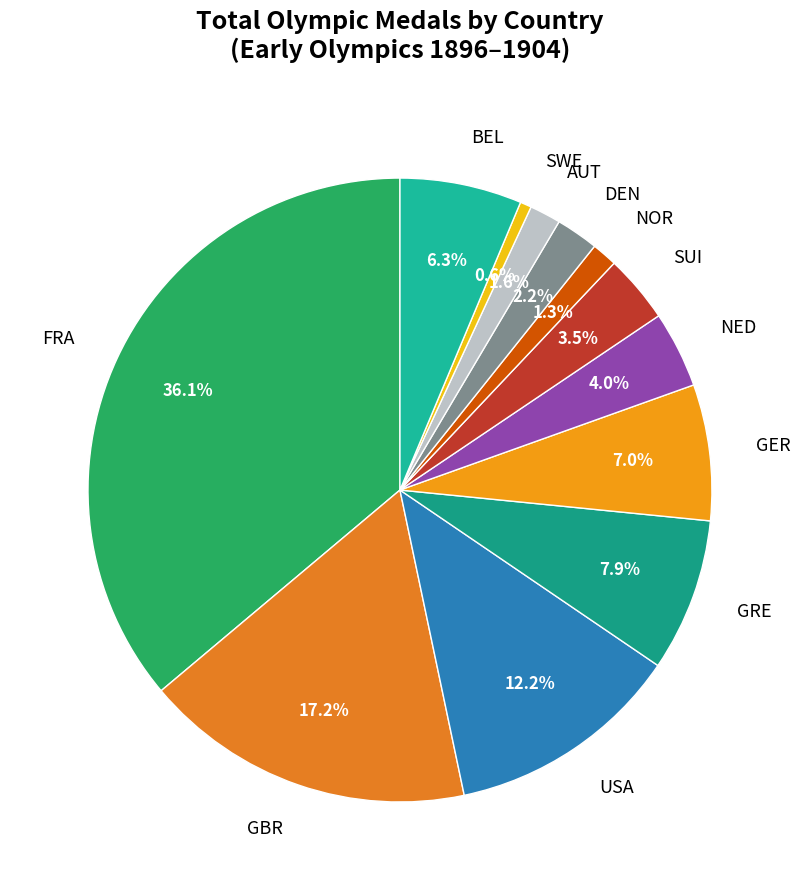

Approximately how many times larger is the value at GBR compared to FRA?

0.5